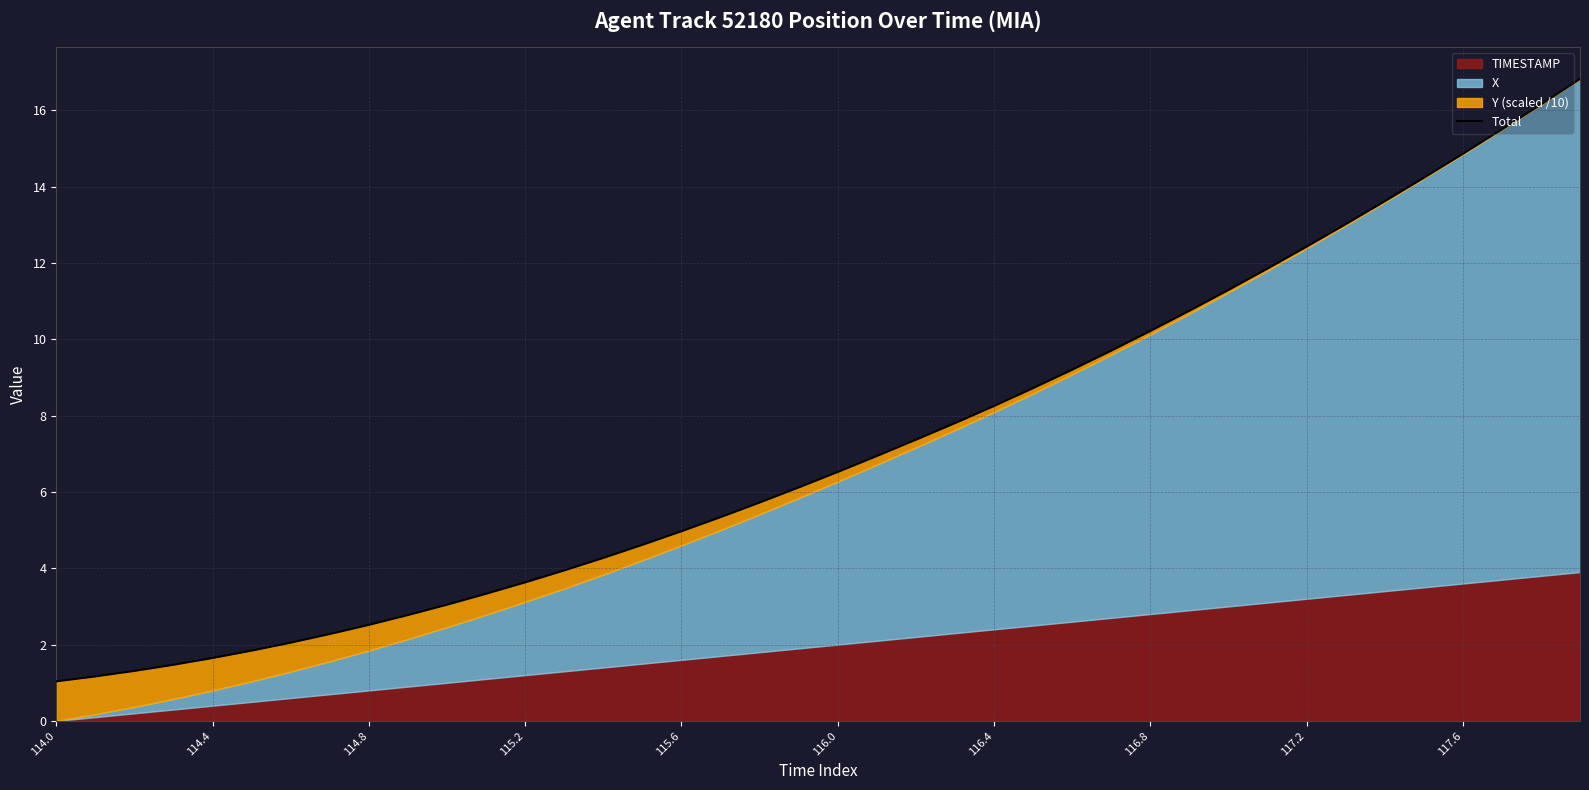

Where is the data nearest to the value 8?

23